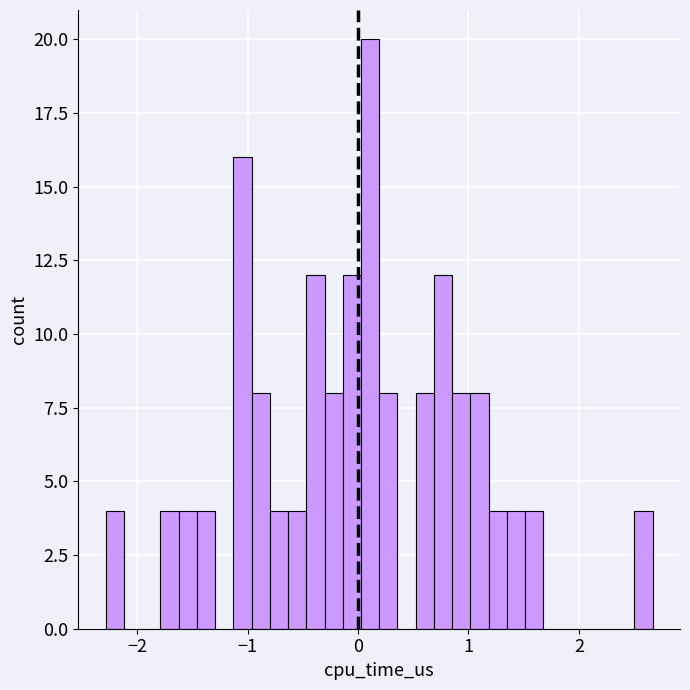

Around what value on the x-axis is the tallest bar? Give the approximate position of its centre, as read against the axis.

0.1